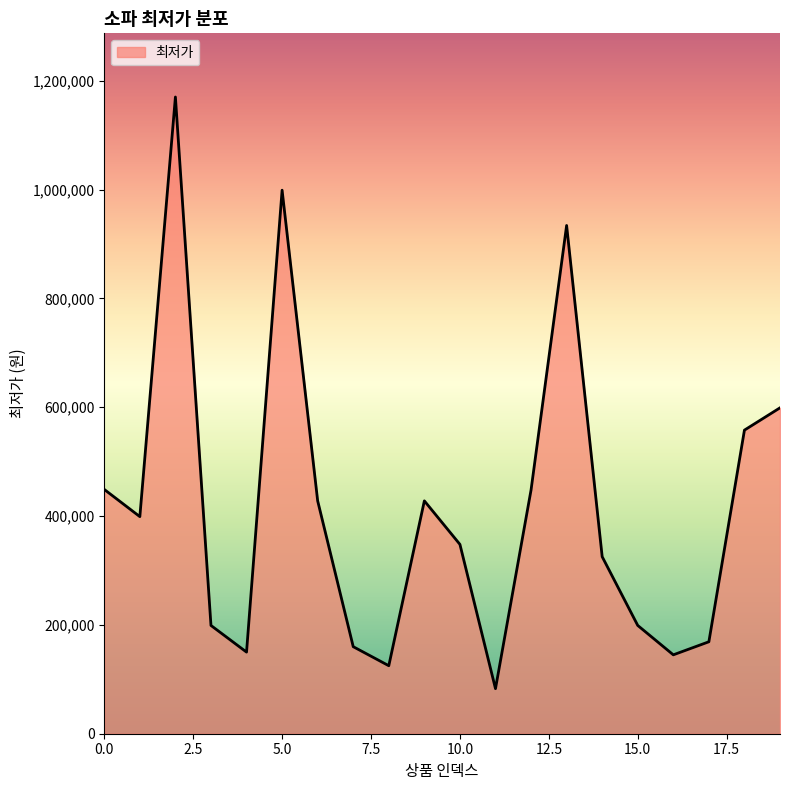

What is the difference between the maximum and minimum values?

1087480